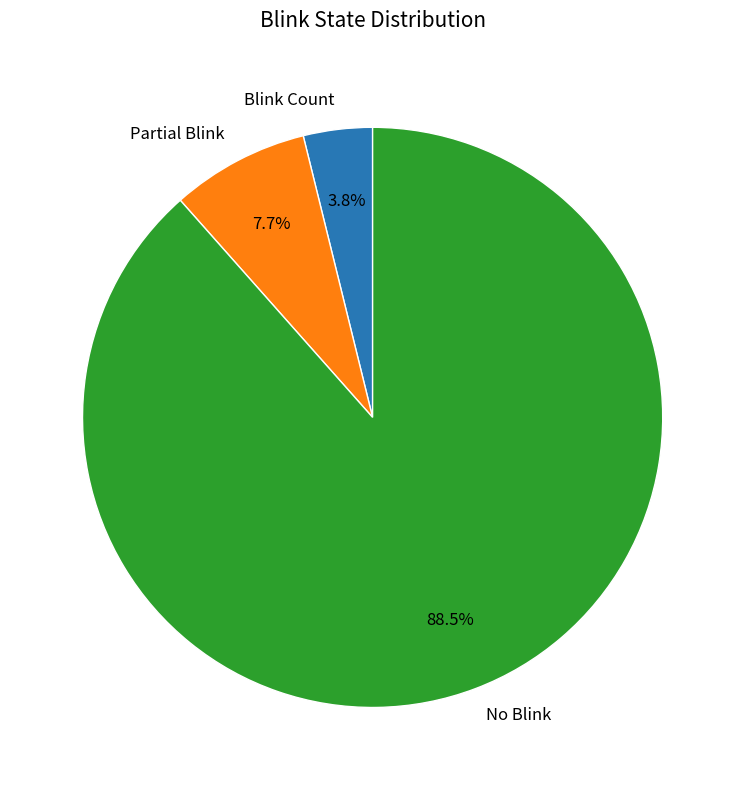

Which has a higher value, Partial Blink or Blink Count?

Partial Blink